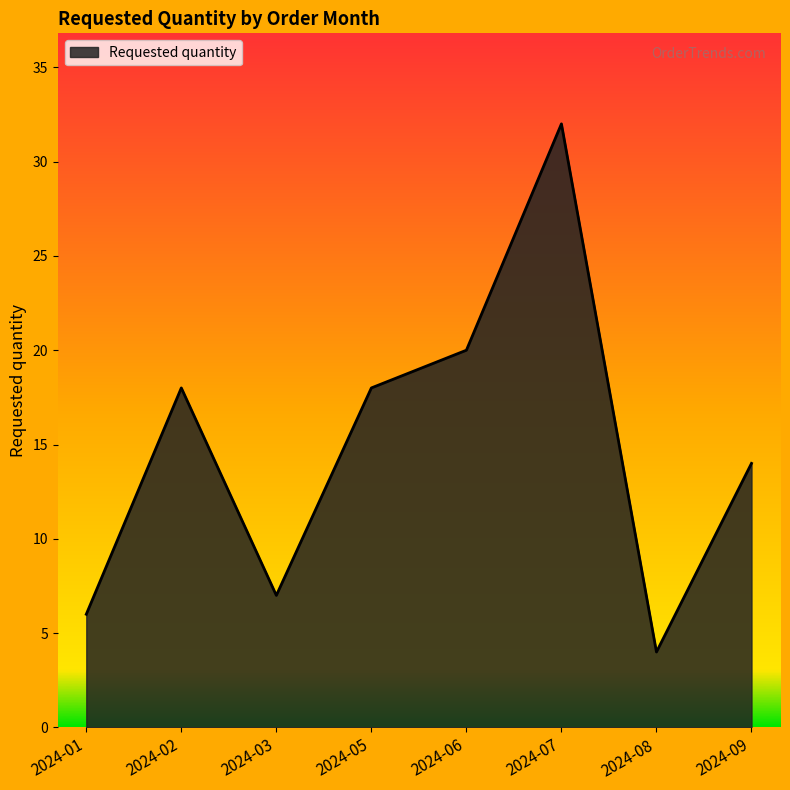

Reading left to right, transcribe all the data shown in this chart.

2024-01=6	2024-02=18	2024-03=7	2024-05=18	2024-06=20	2024-07=32	2024-08=4	2024-09=14